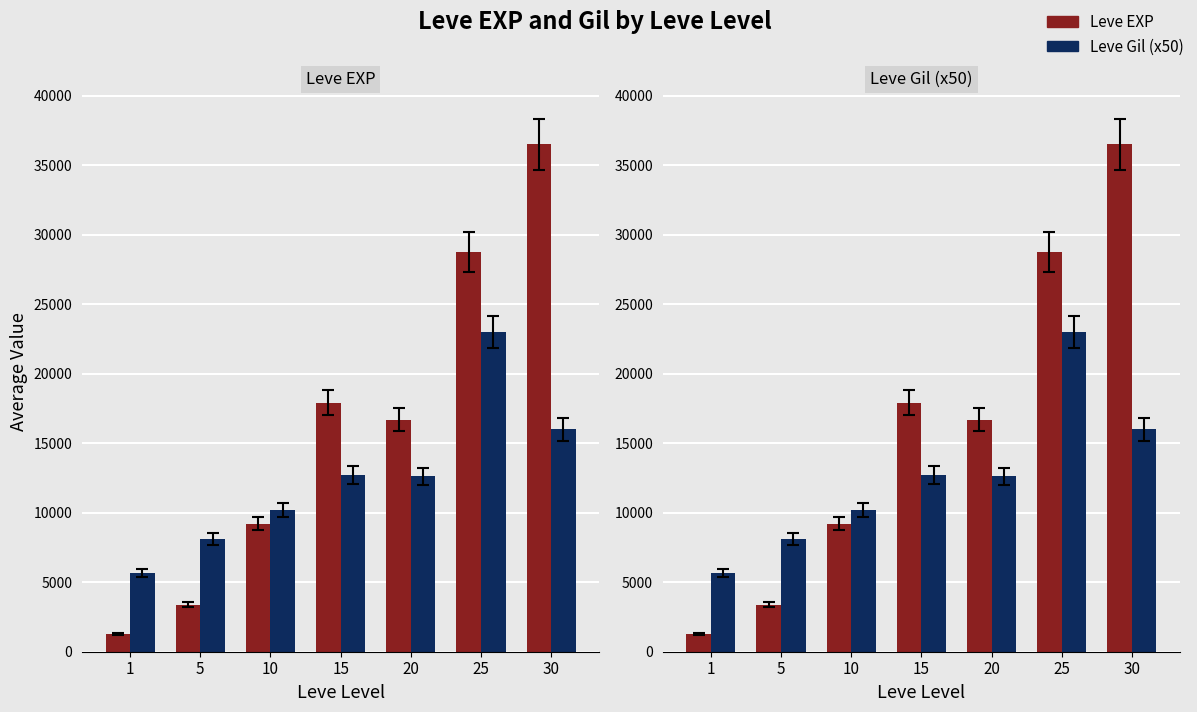

Rank the categories by Leve Gil (x50) value from lowest to highest.

1, 5, 10, 20, 15, 30, 25